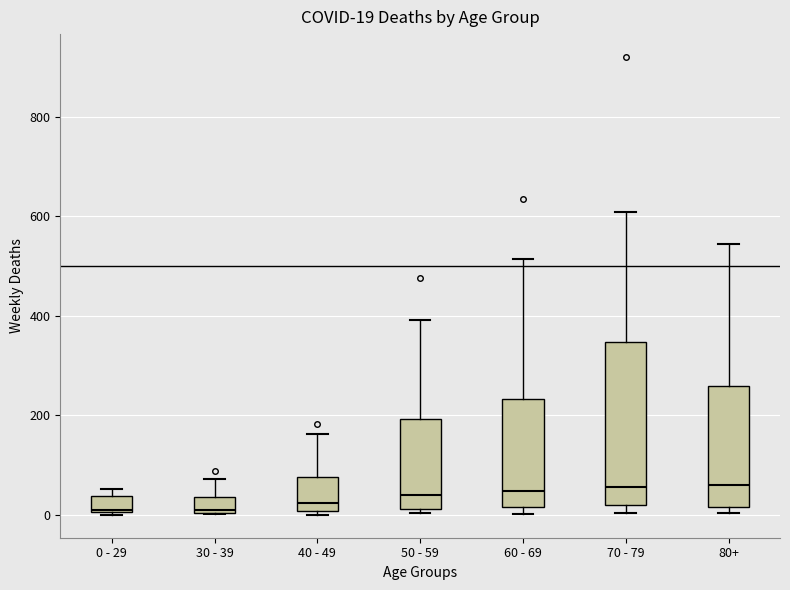

Comparing the boxes themselves (not the whiskers), which one is the tallest?

70 - 79